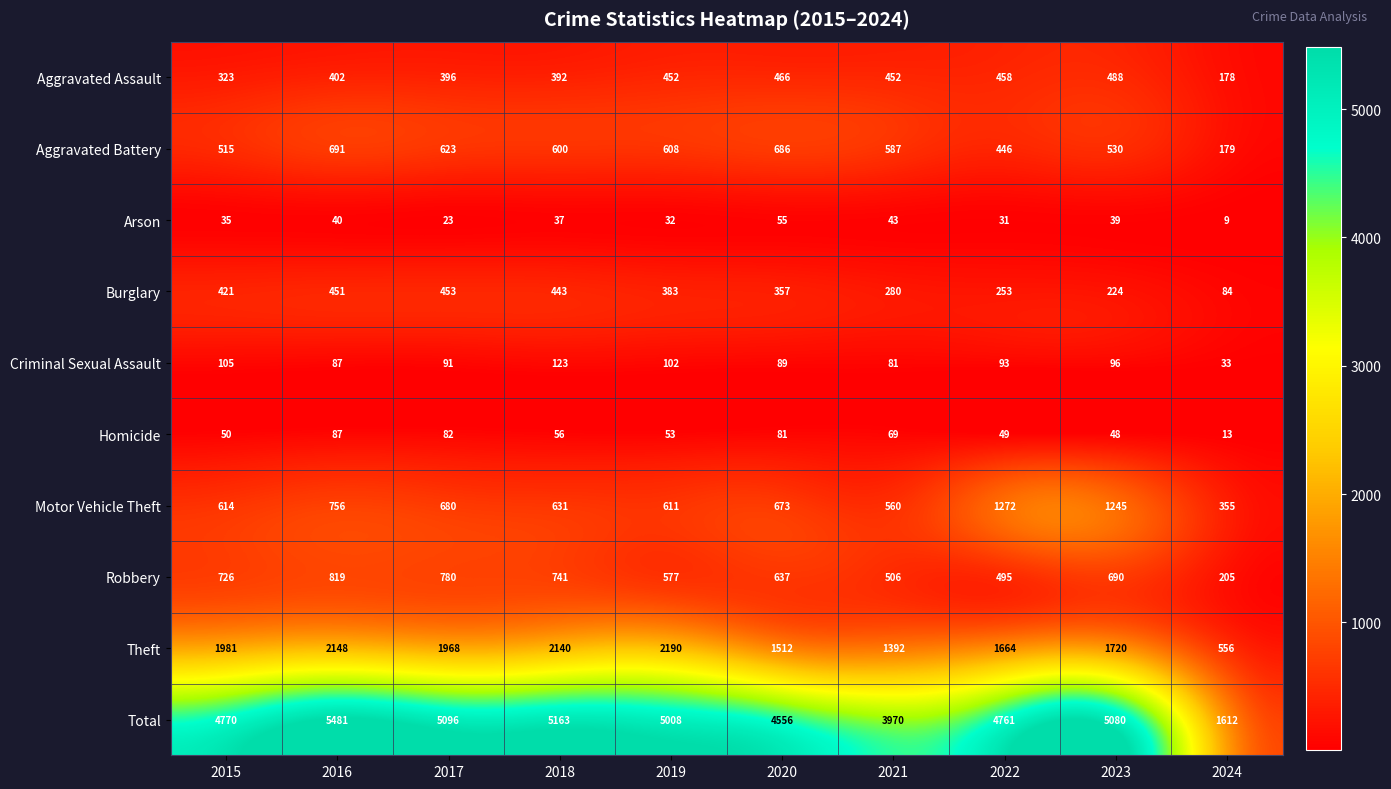

Which label corresponds to the smallest value in the chart?

2024